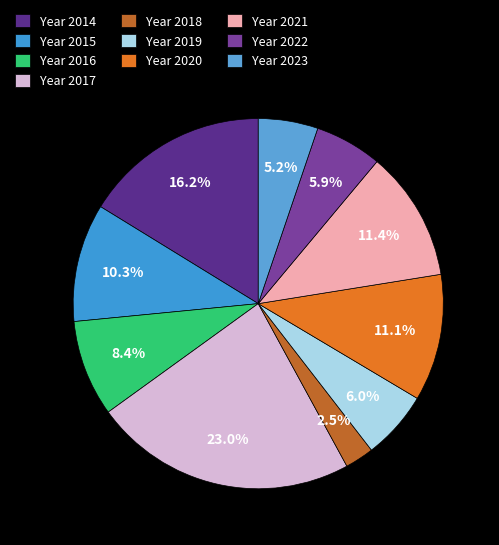

Count the number of slices in the pie.

10